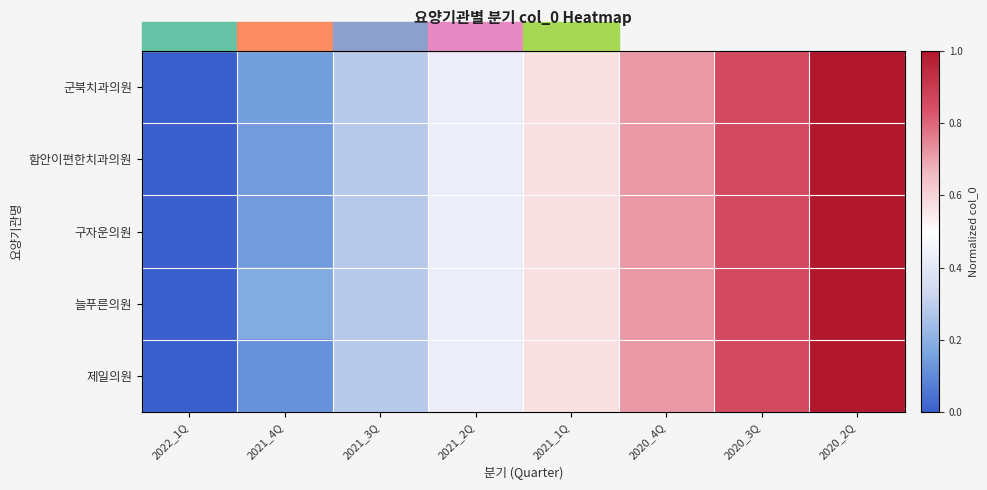

At which category is the sum across all series the highest?

2020_2Q